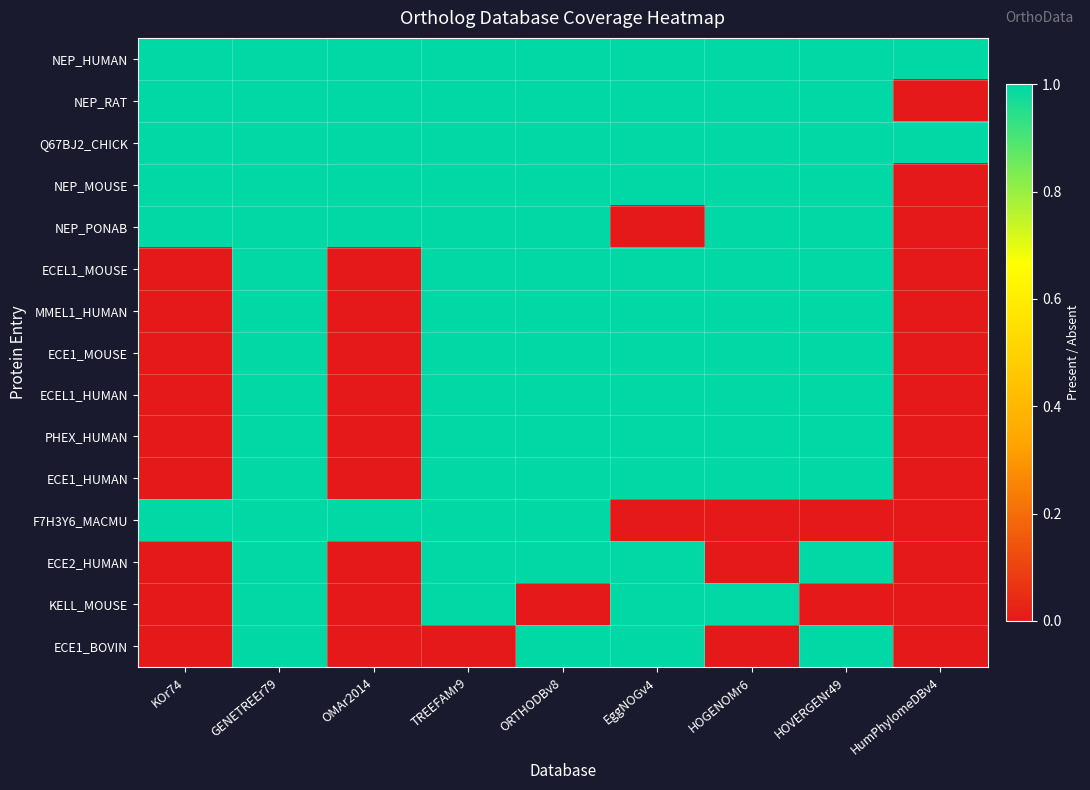

Between OMAr2014 and ORTHODBv8, which series saw the biggest shift?

ECEL1_MOUSE